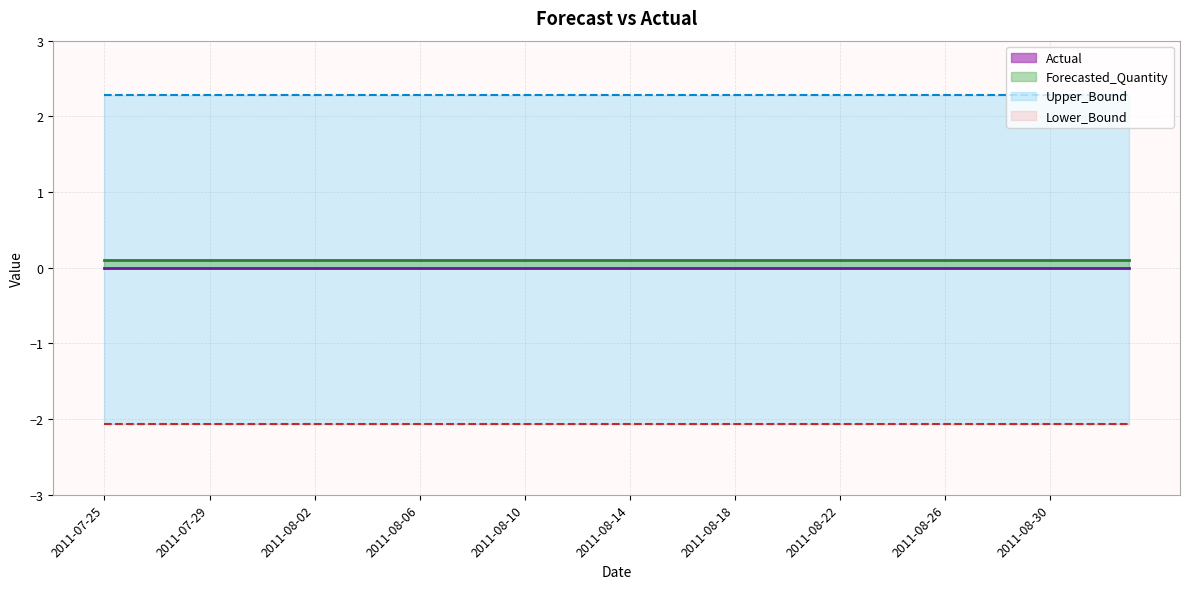

True or false: Lower_Bound and Upper_Bound cross at least once.

False